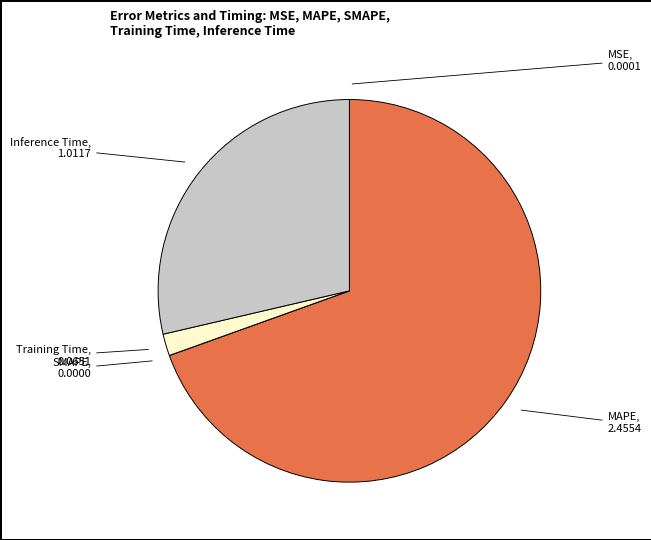

Which slice represents more than half of the pie?

MAPE